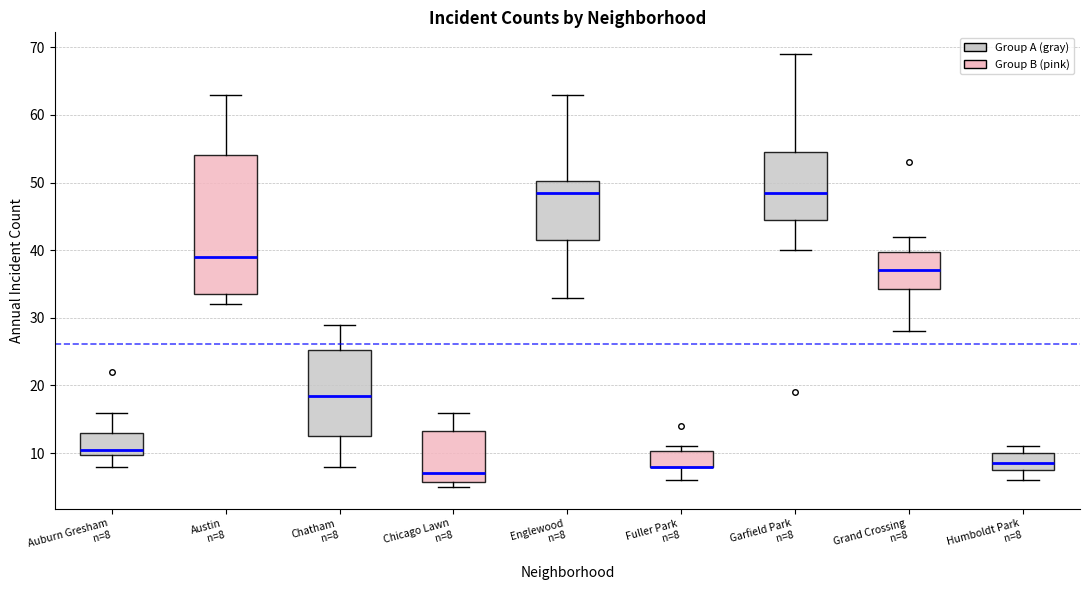

Comparing the boxes themselves (not the whiskers), which one is the tallest?

Austin n=8